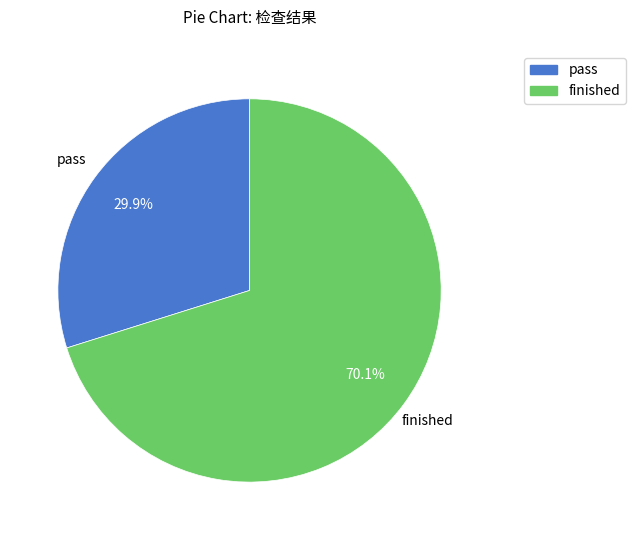

What percentage is the pass slice, to the nearest percent?

30%